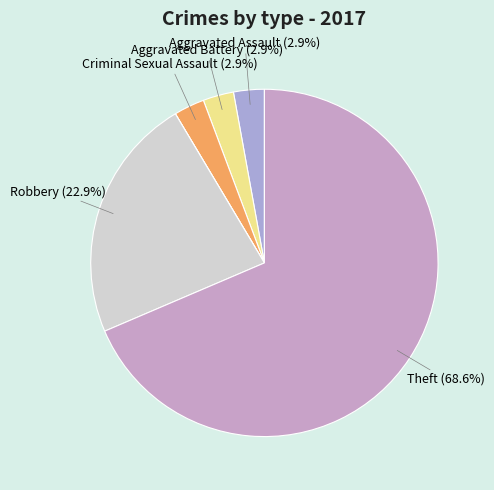

How many segments does this pie chart have?

7